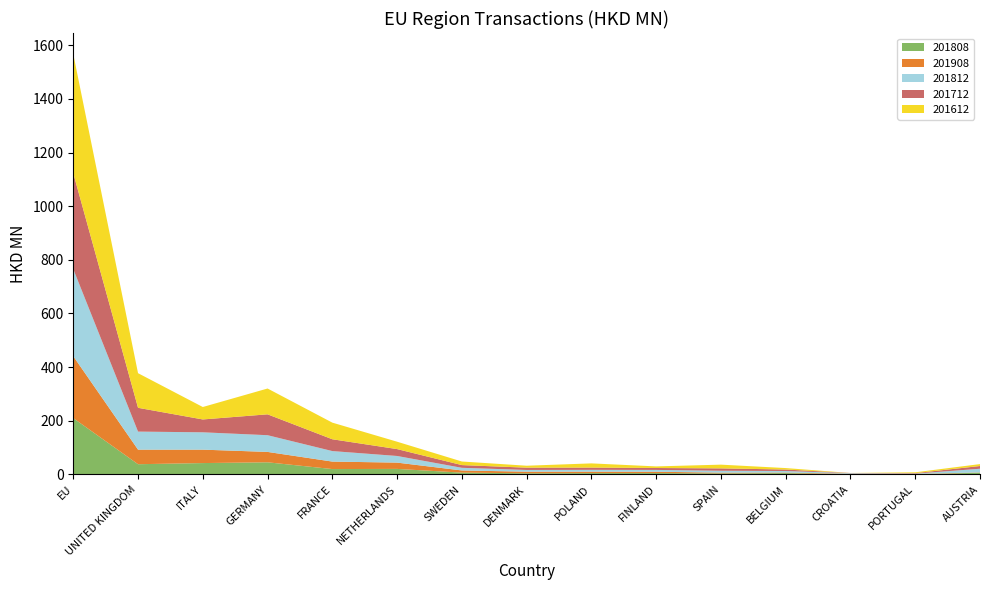

Reading right to left, transcribe all the data shown in this chart.

201612: 7.2	3.1	0.1	5.5	13.9	5.9	15.6	7.3	13.4	27.5	62.0	96.2	46.4	129.0	444.2
201712: 10.1	1.8	0.5	5.6	8.9	7.1	8.3	8.5	10.1	25.7	44.0	77.8	47.9	88.7	357.4
201812: 13.7	1.1	2.2	5.7	7.0	6.8	6.9	6.4	9.9	24.7	39.2	62.3	64.6	67.3	324.7
201908: 1.0	1.1	1.5	1.9	2.7	4.9	5.4	5.9	8.1	23.5	27.9	38.7	50.0	54.3	230.8
201808: 6.6	0.9	1.2	5.1	4.0	5.2	5.1	4.4	6.8	20.7	20.1	45.3	42.4	38.2	209.9